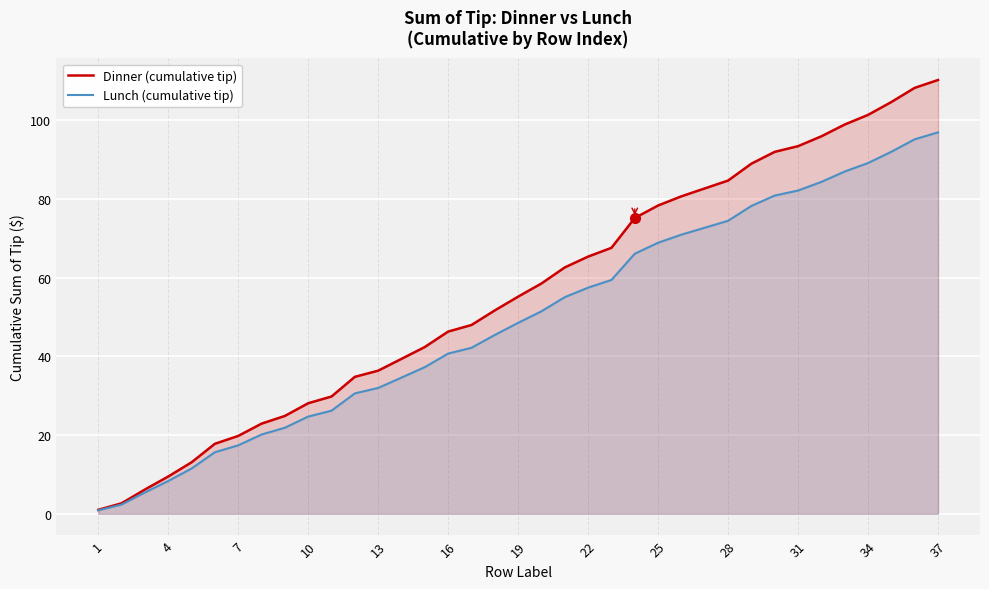

What is the sum of all Lunch (cumulative tip) values?

1829.0